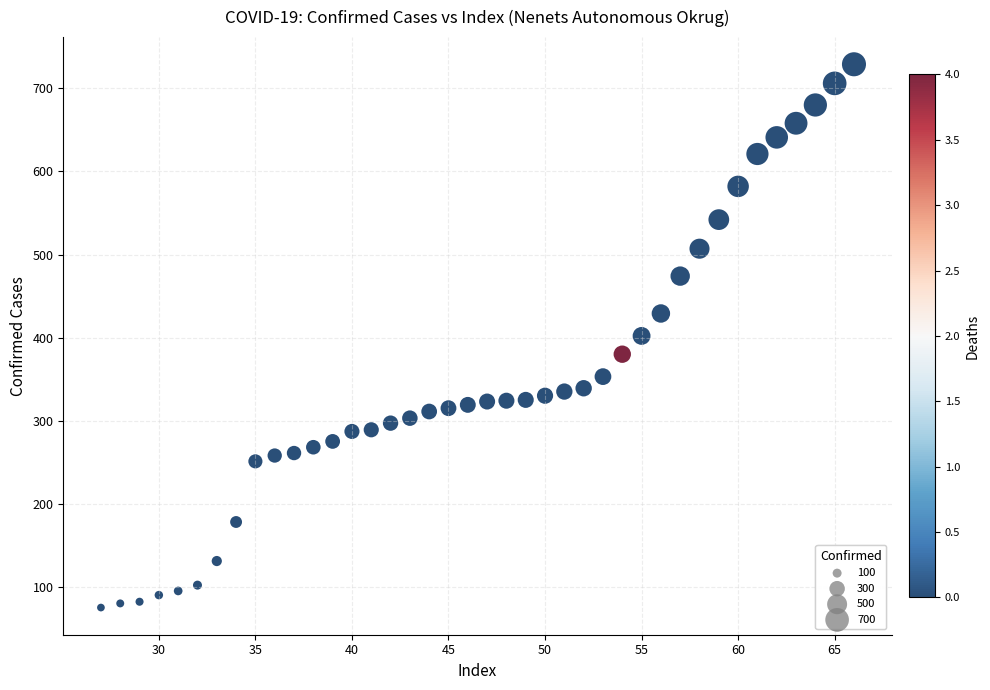

What is the range of Y values (max minus min)?

654